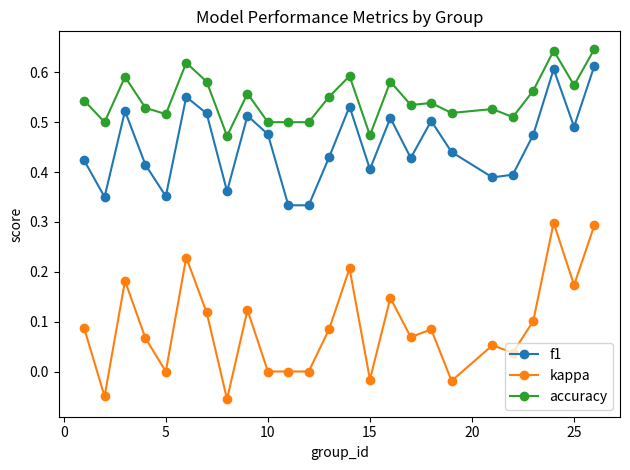

True or false: kappa has more than 1 points higher than both neighbors.

True